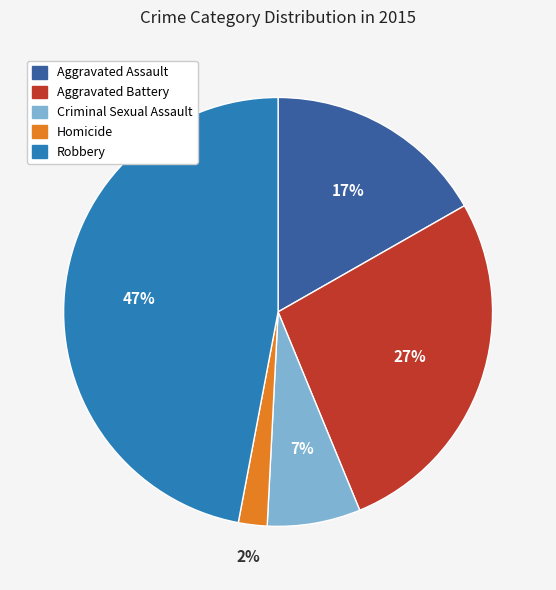

Is there any slice that represents more than half of the pie?

No